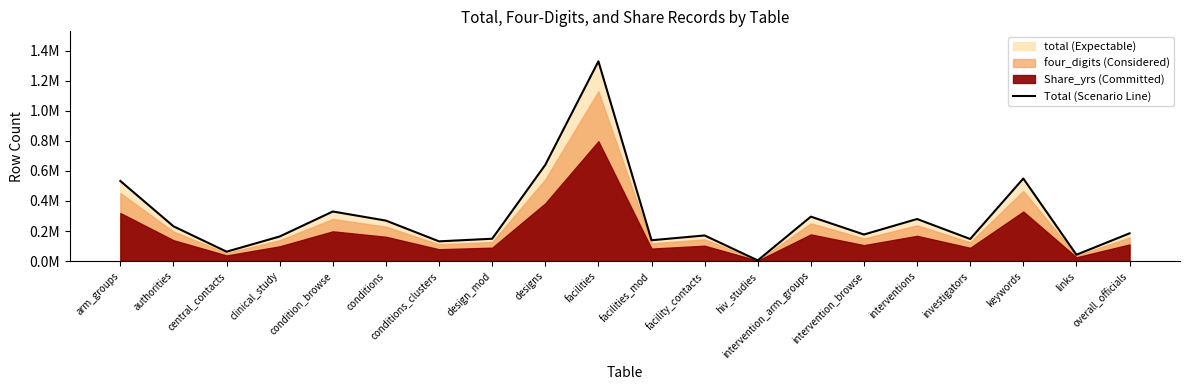

What is the difference between the values at interventions and facilities_mod?

141228